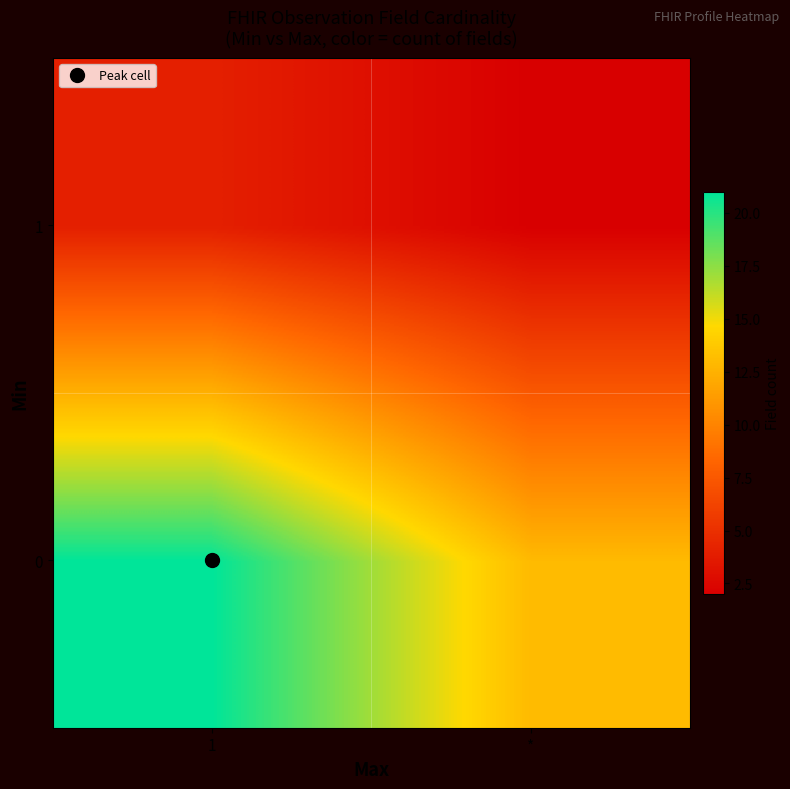

Which category has the highest value across all series?

1